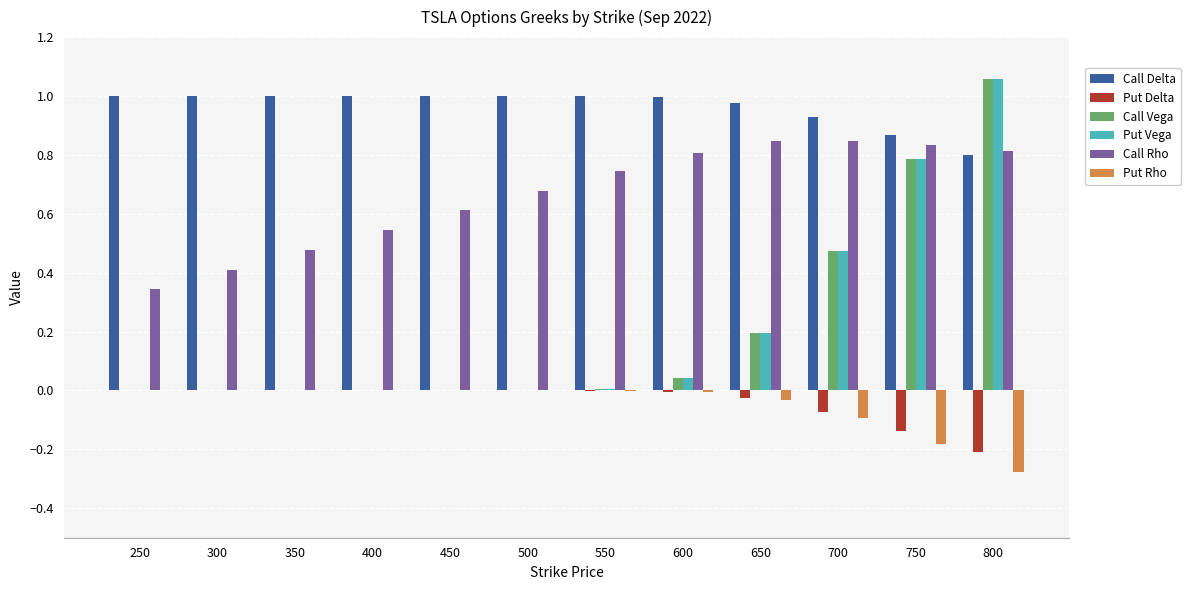

True or false: Put Rho has a value of 0.0 at 300.

True